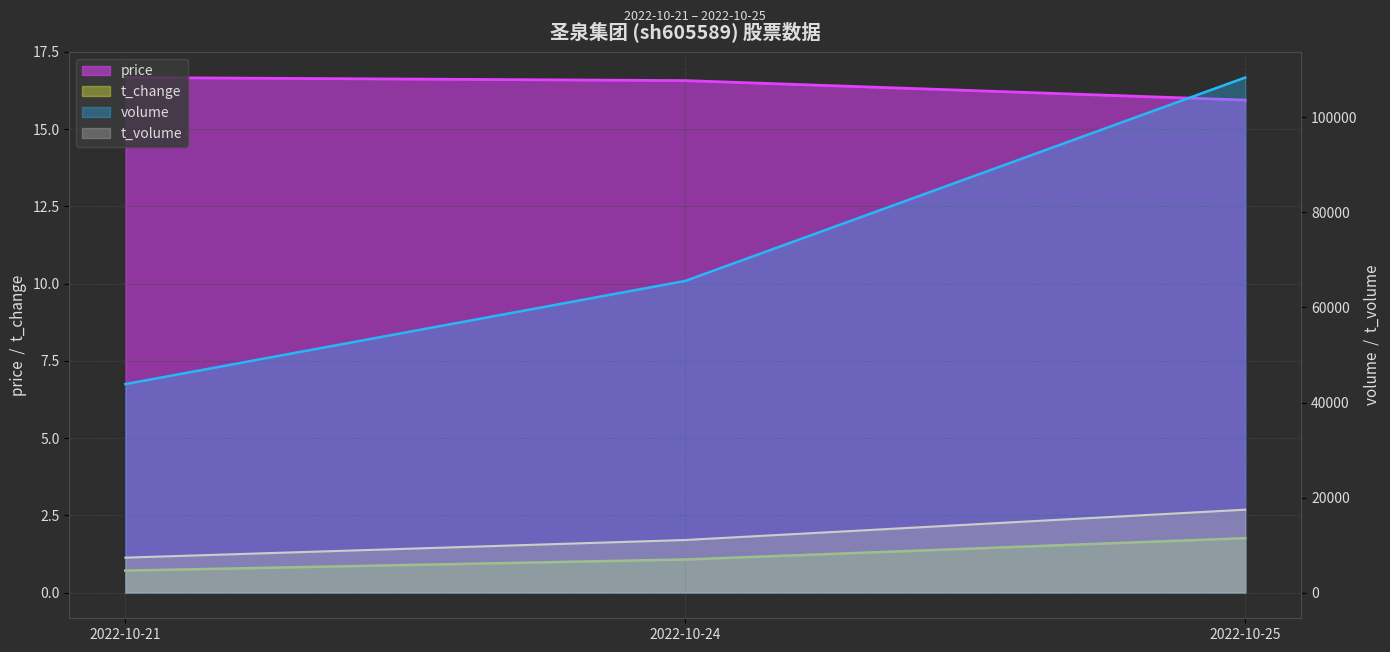

At how many categories does at least one series exceed 64156?

2